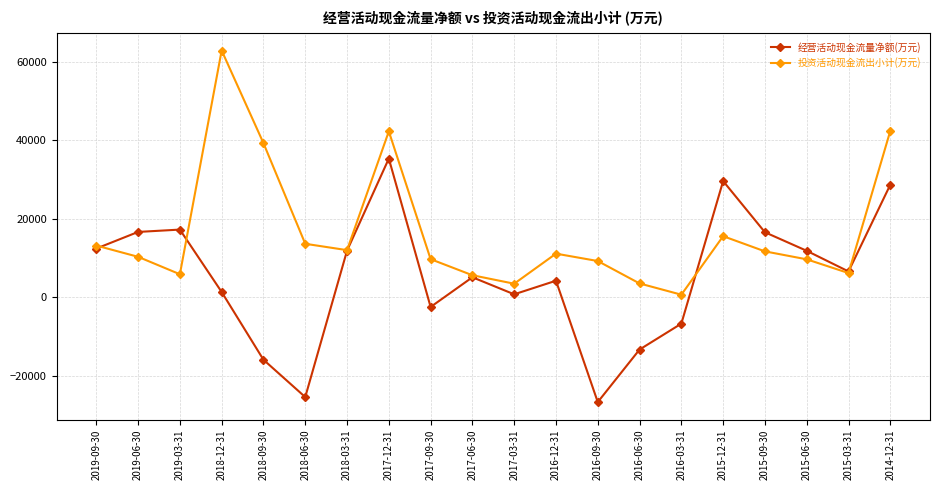

List the series in order of their overall mean, lowest first.

经营活动现金流量净额(万元), 投资活动现金流出小计(万元)